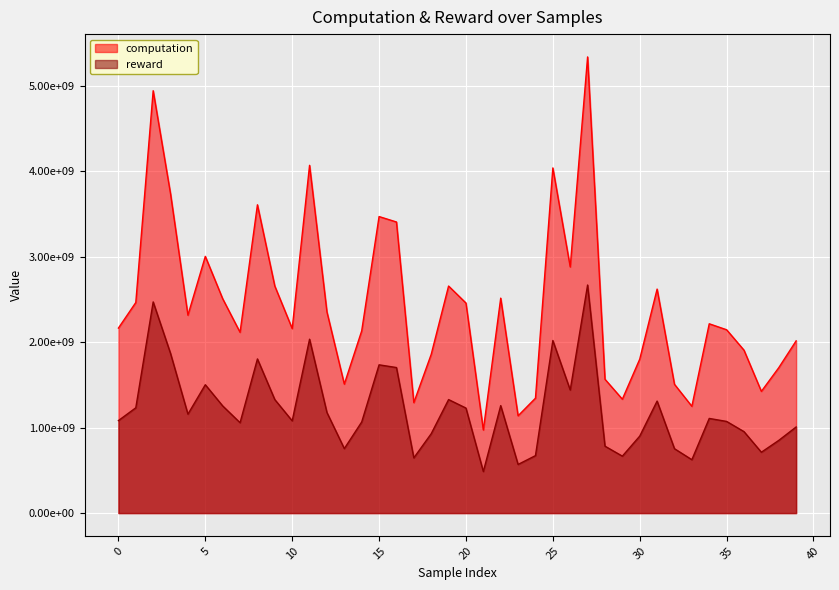

Which has a higher value, 39 or 2?

2